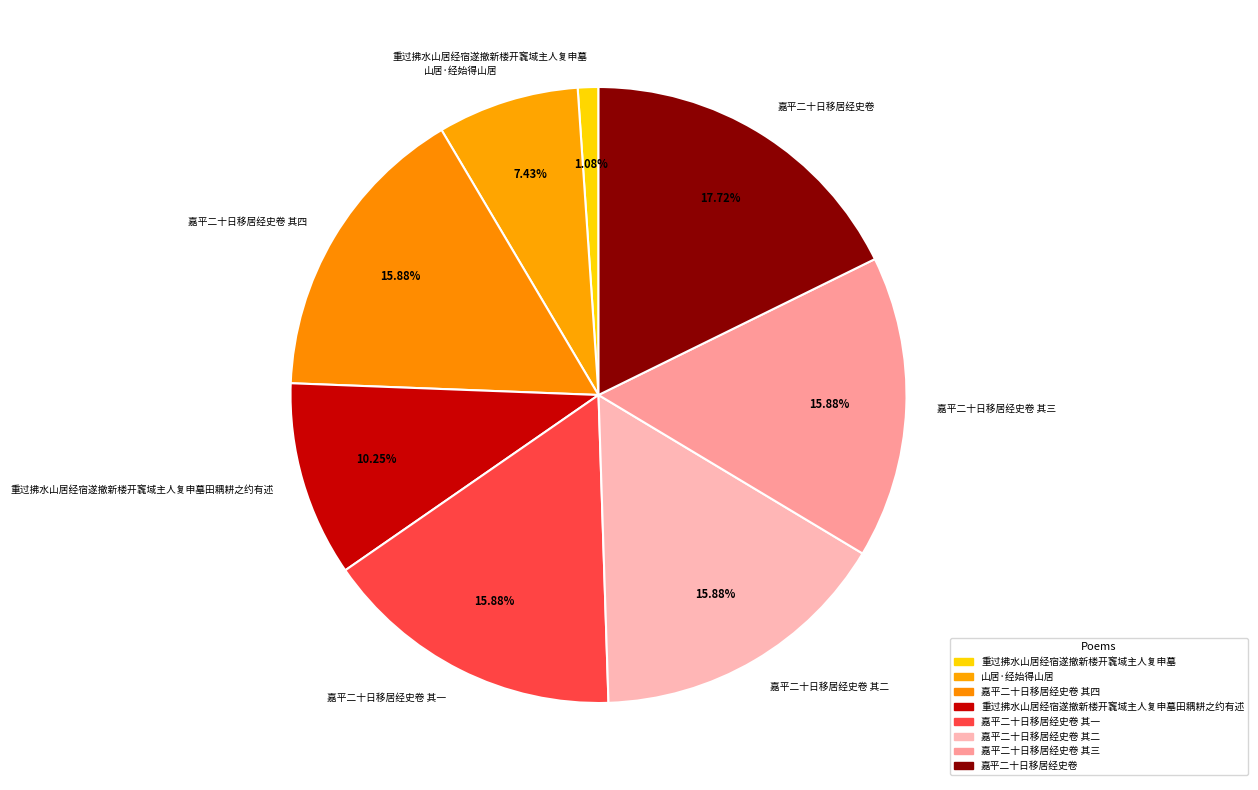

Is there a majority slice in this chart?

No